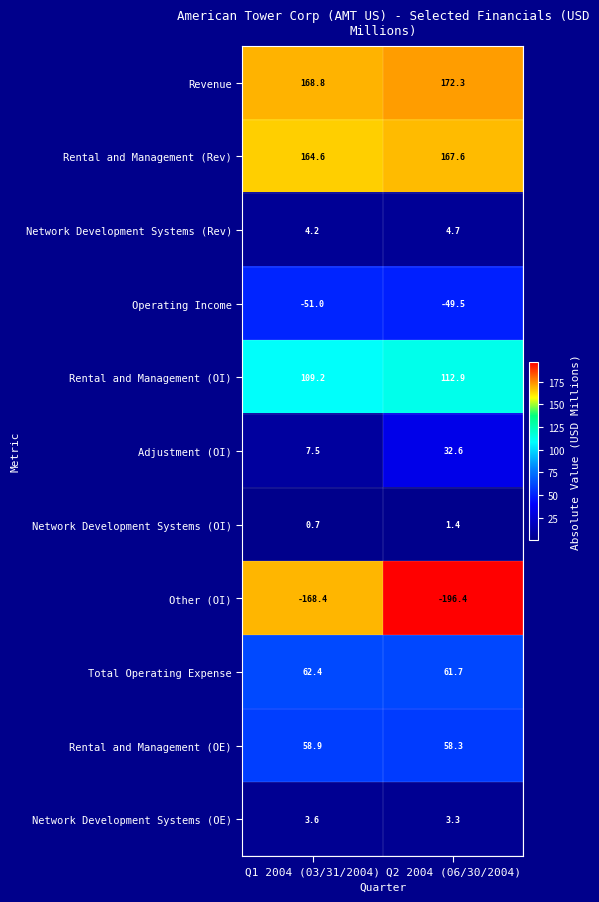

Count the number of categories in the chart.

2